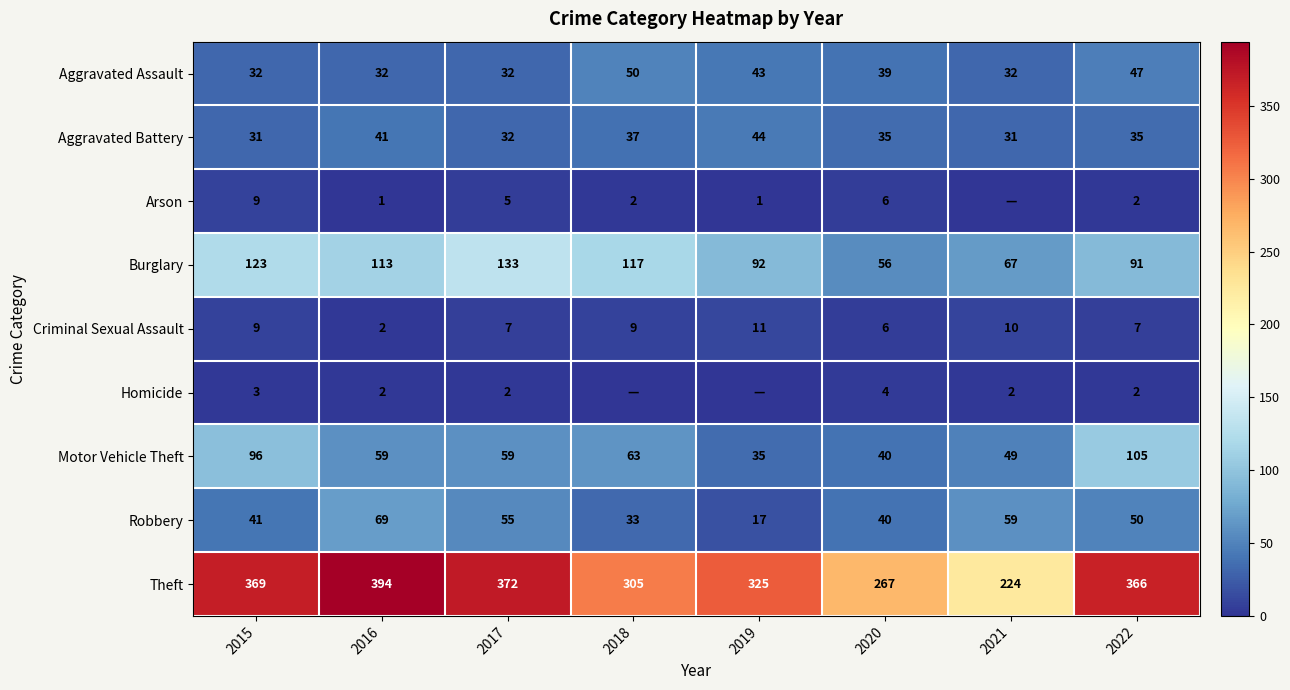

What is the sum of the Motor Vehicle Theft values at 2019 and 2018?

98